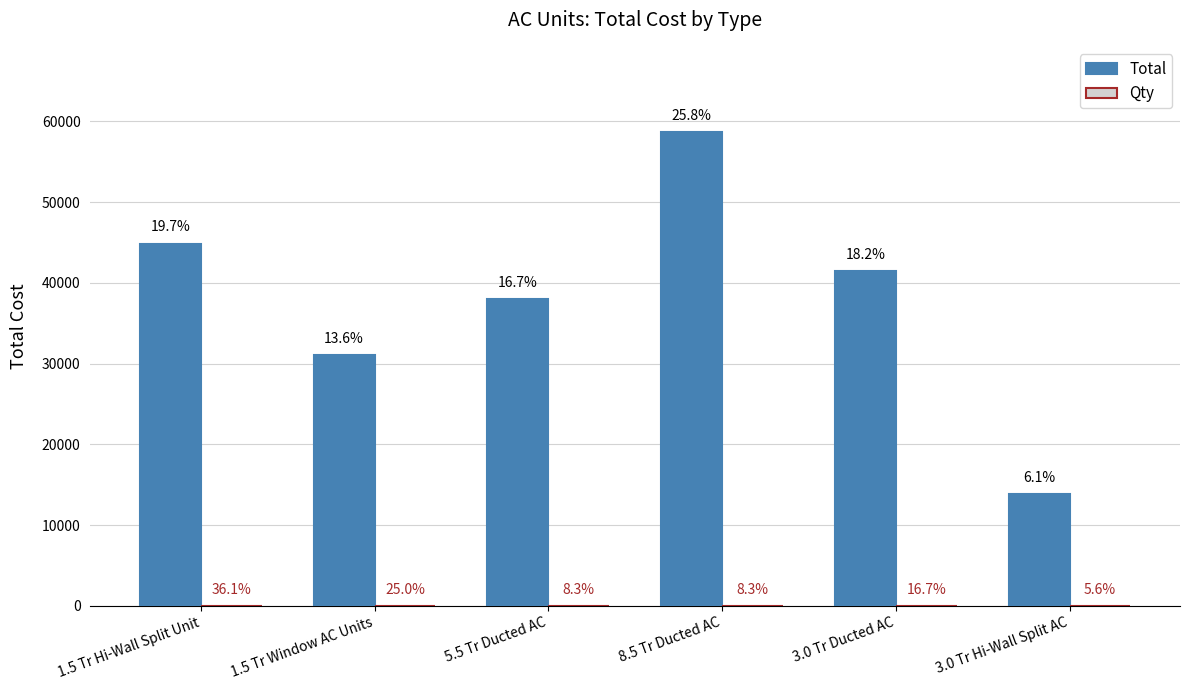

What is the label of the 4th bar from the right?

5.5 Tr Ducted AC